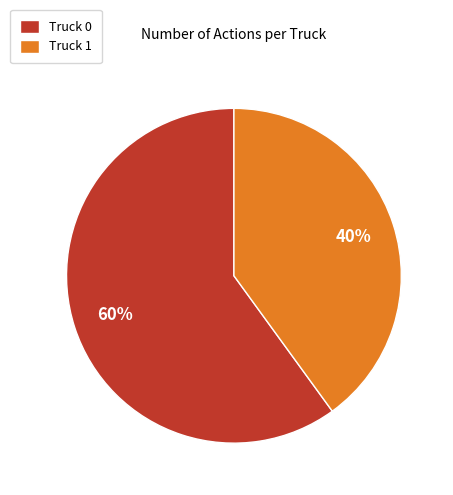

To the nearest percent, what percentage of the pie is Truck 0?

60%